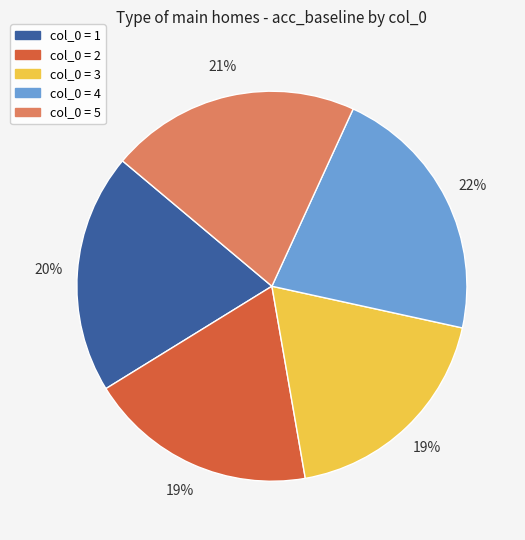

Is there any slice that represents more than half of the pie?

No